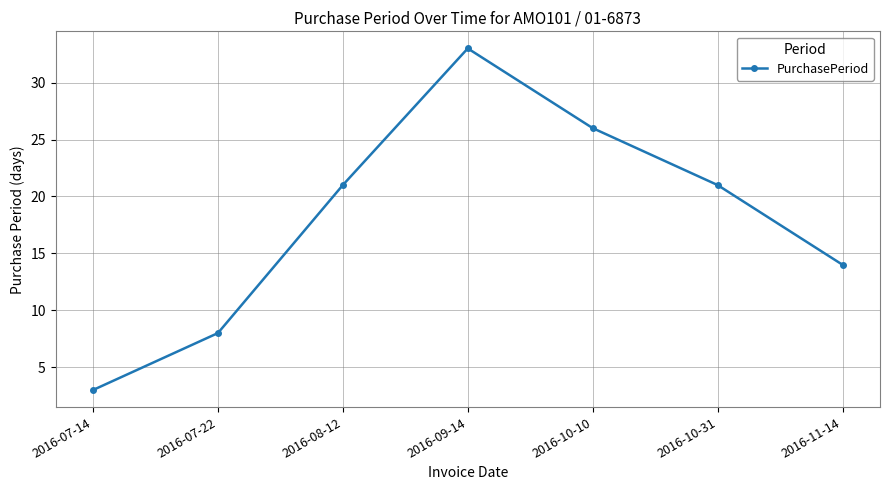

Count the values in the range 8 to 26.

5